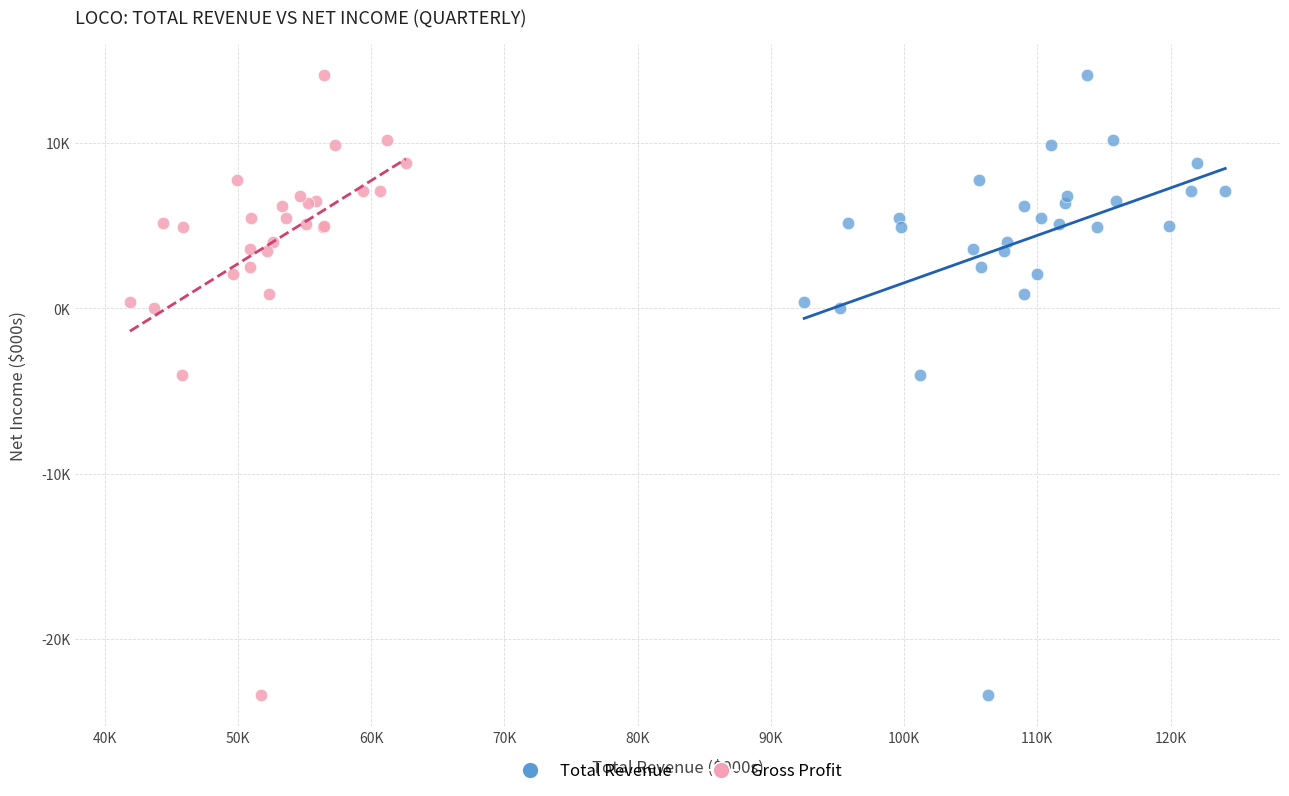

What are all the series names shown in the legend?

Total Revenue, Gross Profit